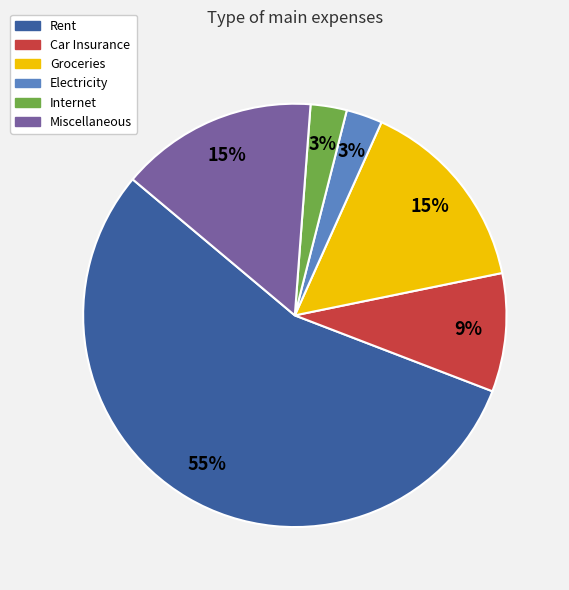

Between Car Insurance and Internet, which is larger?

Car Insurance